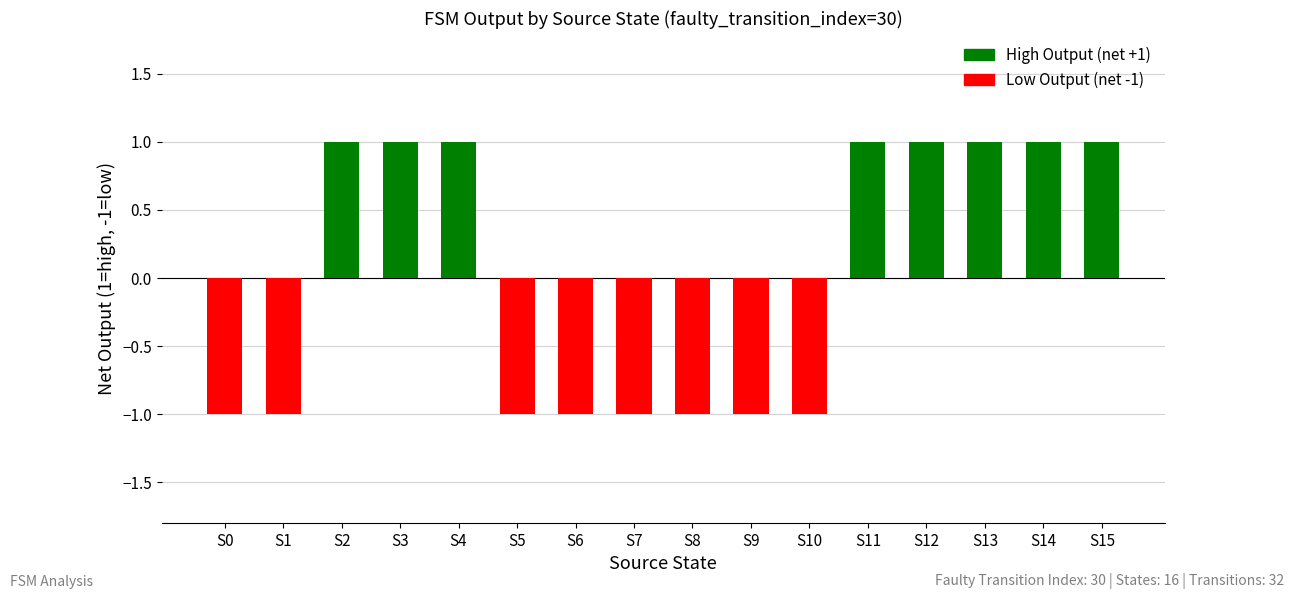

True or false: the data shows -1 at S7.

True